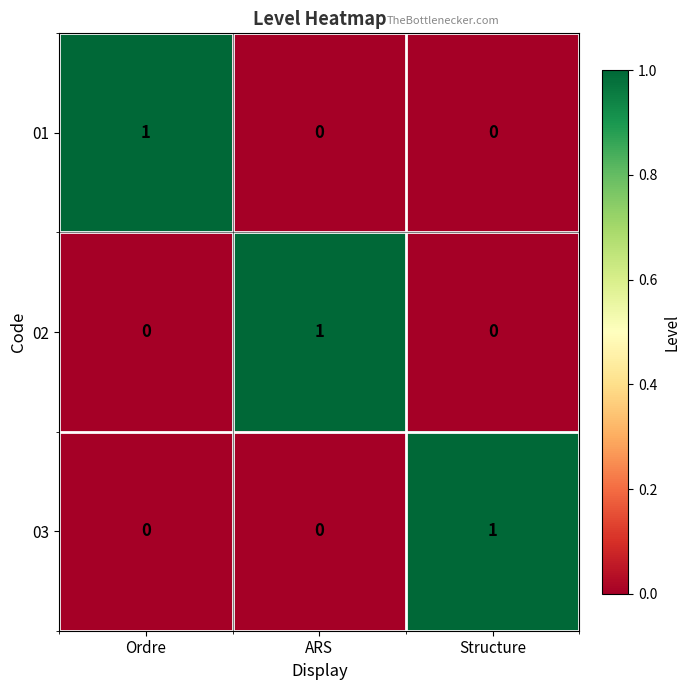

Is the value of 01 at ARS greater than the value of 02 at ARS?

No